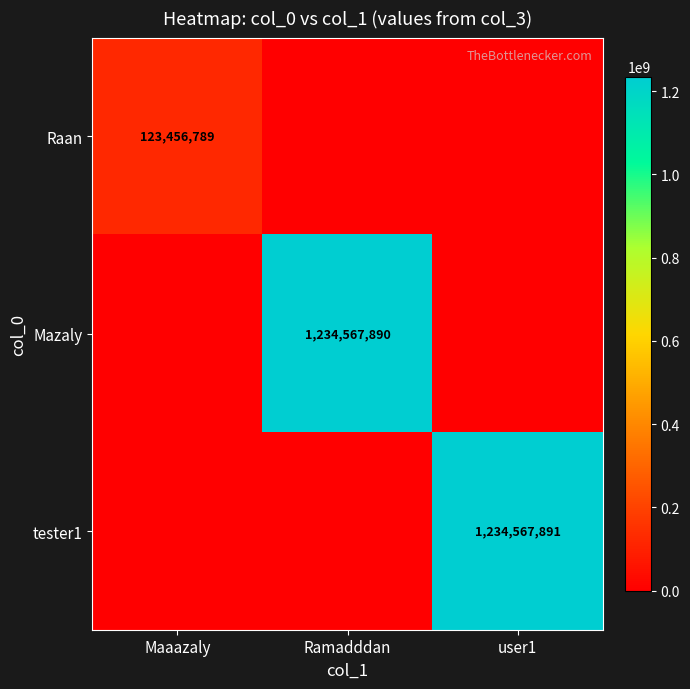

At how many categories does at least one series exceed 99015366?

3